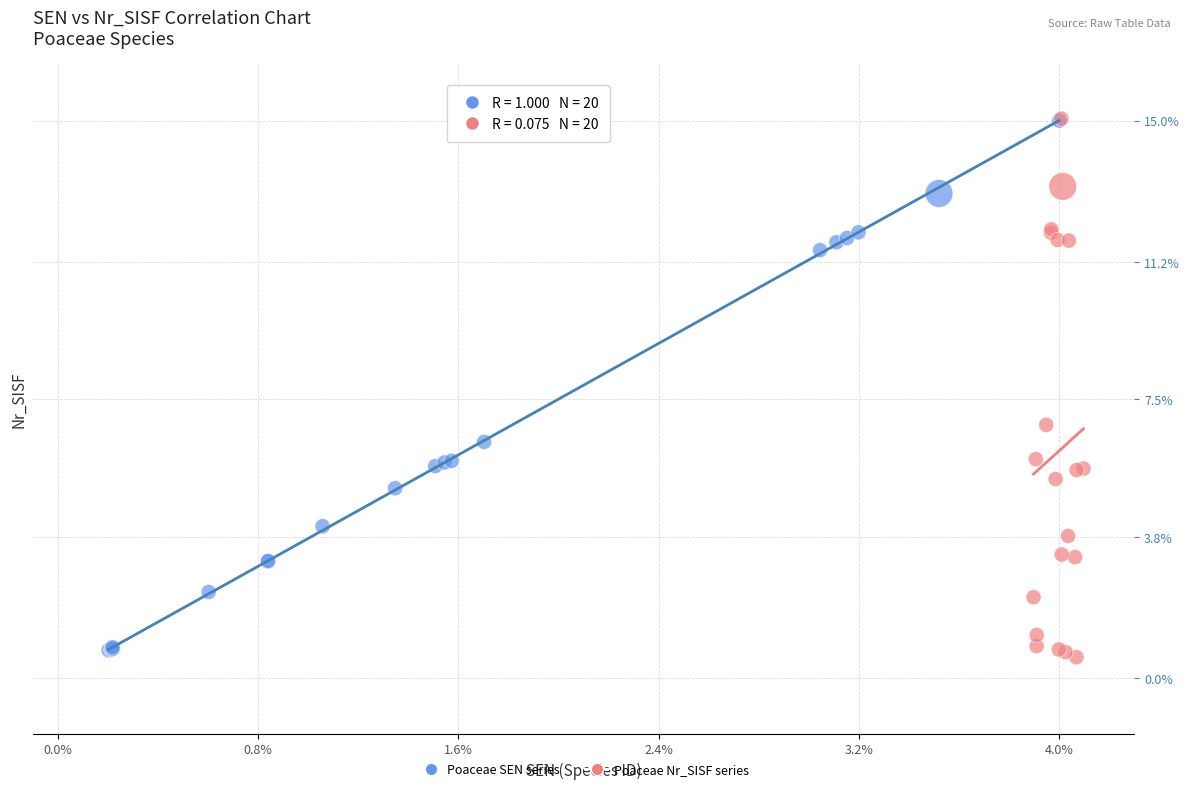

What are all the series names shown in the legend?

Poaceae SEN series, Poaceae Nr_SISF series